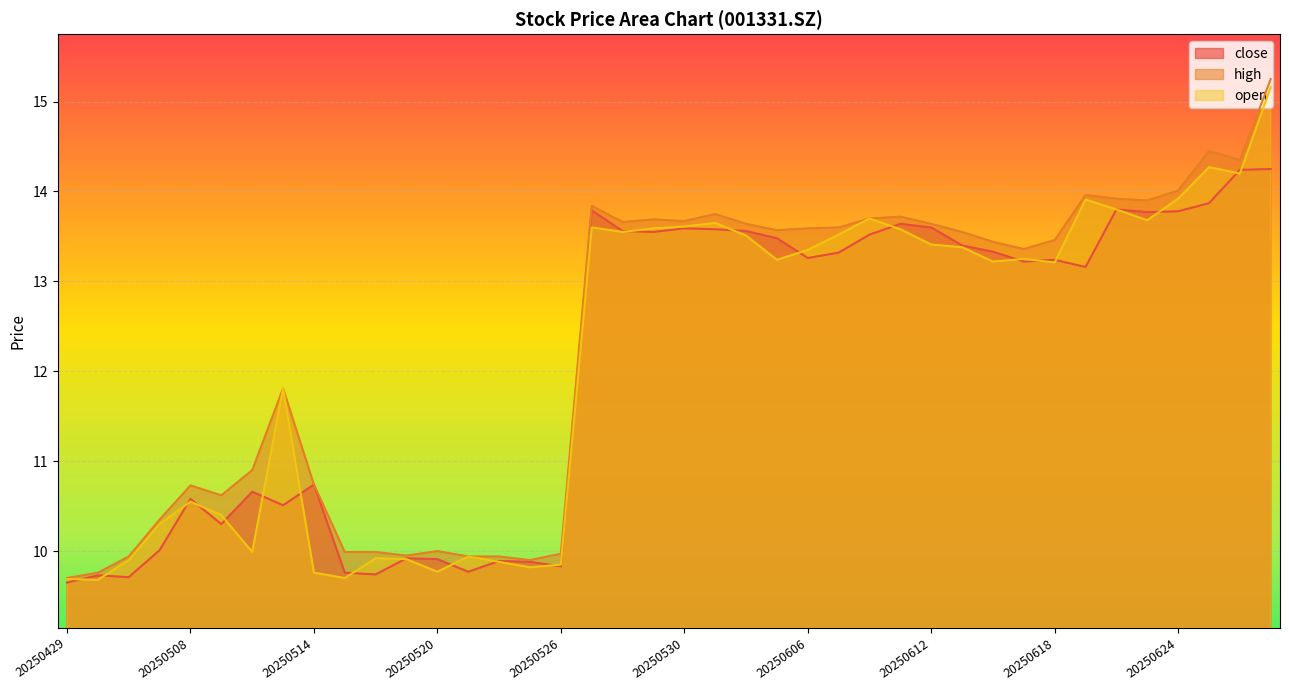

Where is the first local minimum for close?

20250506